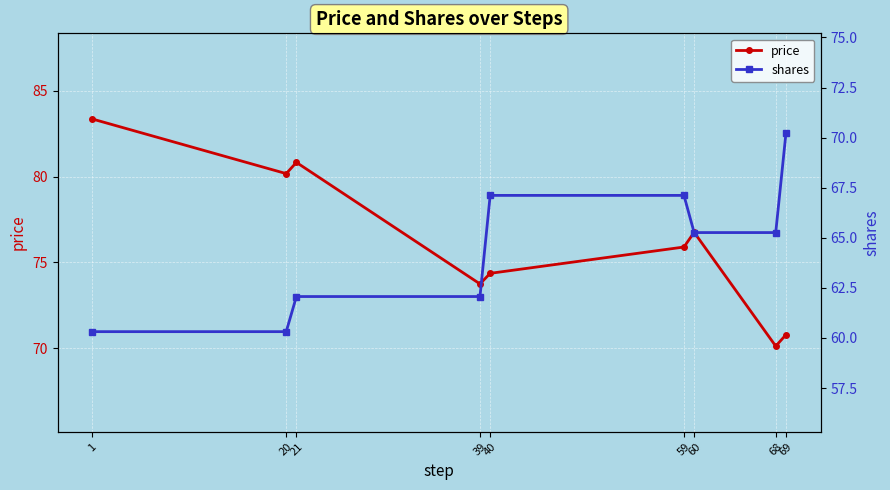

True or false: price and shares cross at least once.

False